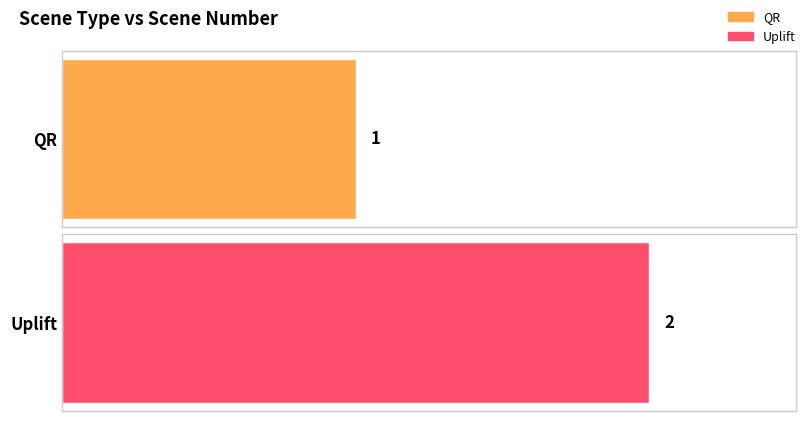

List the labels in order of value, smallest first.

QR, Uplift